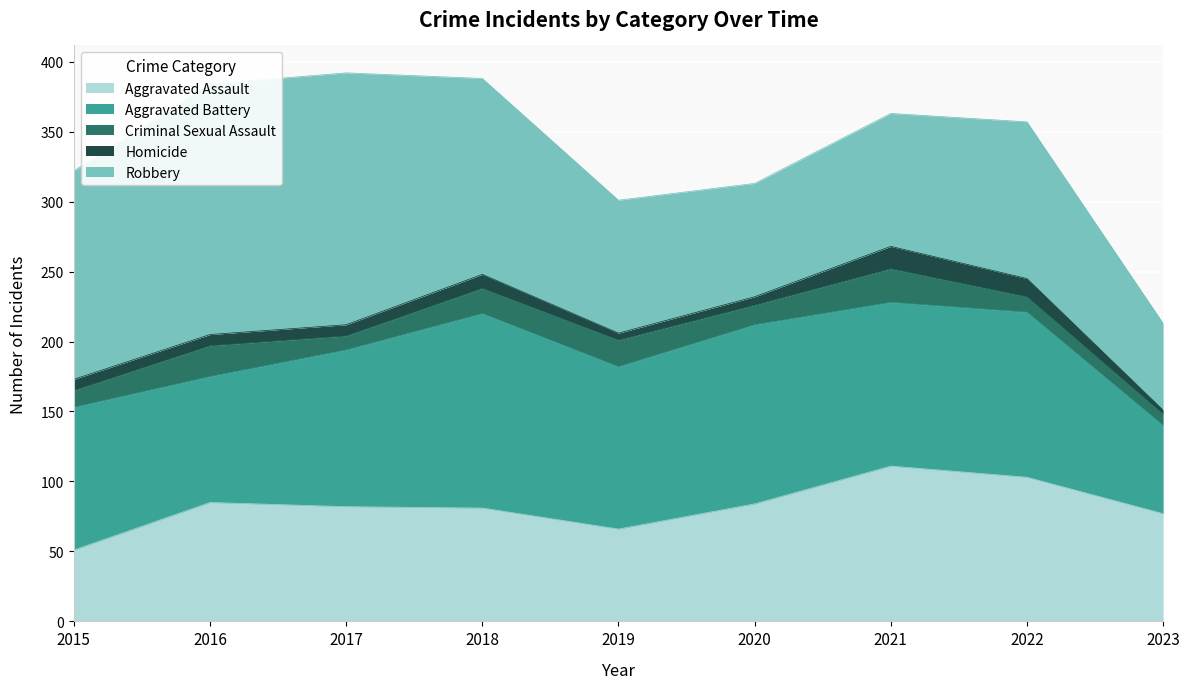

True or false: Aggravated Battery has more than 1 points higher than both neighbors.

True